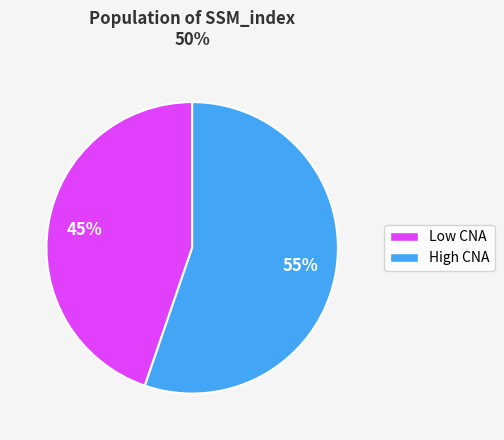

To the nearest percent, what is the average slice percentage?

50%